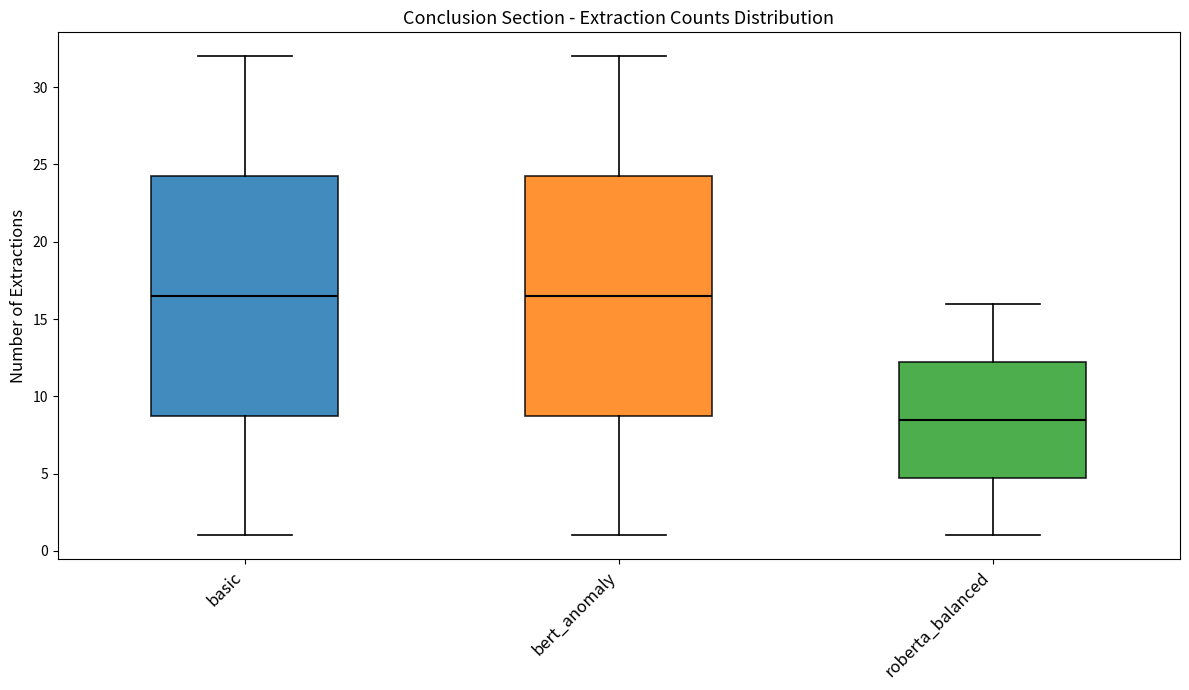

Which box's median line is the lowest?

roberta_balanced